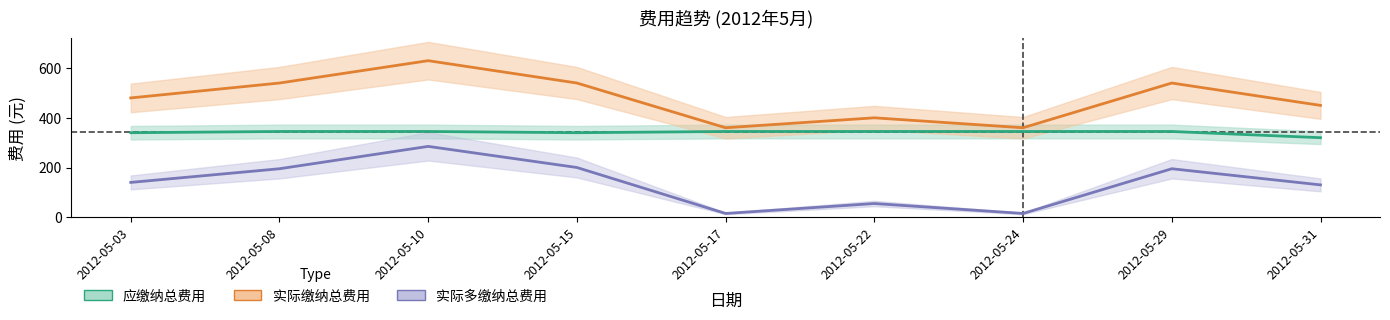

What are all the series names shown in the legend?

应缴纳总费用, 实际缴纳总费用, 实际多缴纳总费用